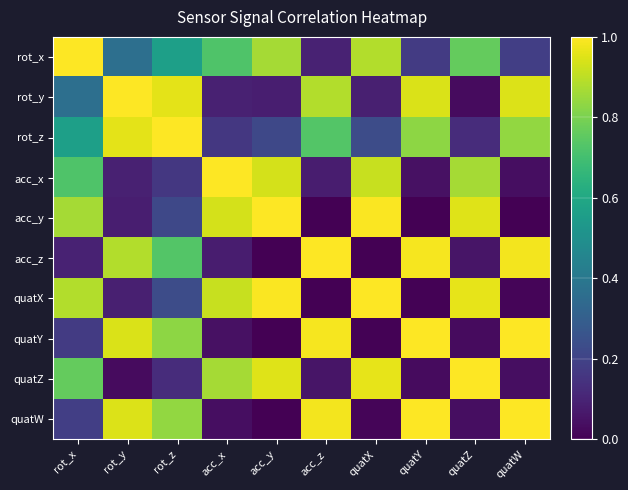

What is the total value across all series at acc_x?

4.9